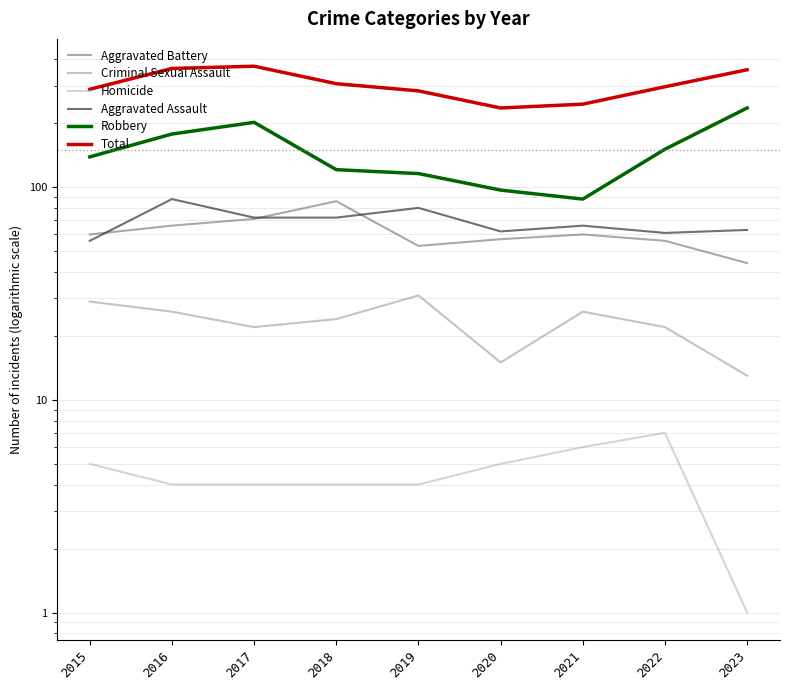

Reading left to right, what are all the values shown in this chart?

Aggravated Battery: 60	66	71	86	53	57	60	56	44
Criminal Sexual Assault: 29	26	22	24	31	15	26	22	13
Homicide: 5	4	4	4	4	5	6	7	1
Aggravated Assault: 56	88	72	72	80	62	66	61	63
Robbery: 139	178	202	121	116	97	88	151	236
Total: 289	362	371	307	284	236	246	297	357